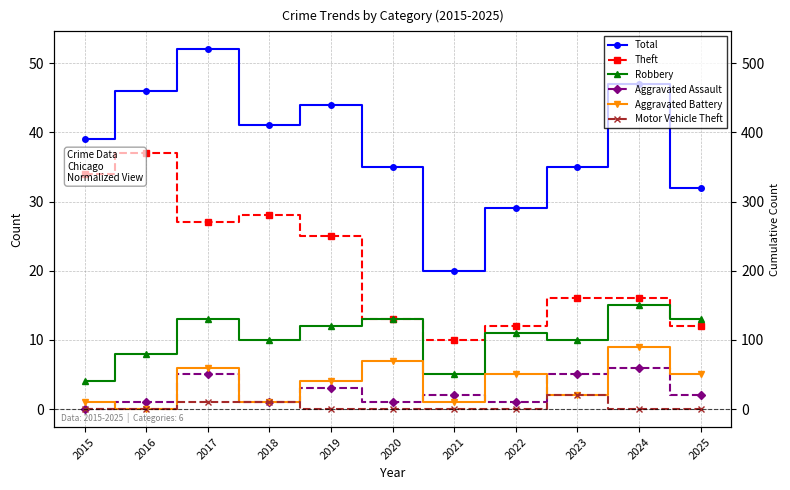

True or false: Robbery and Motor Vehicle Theft cross at least once.

False